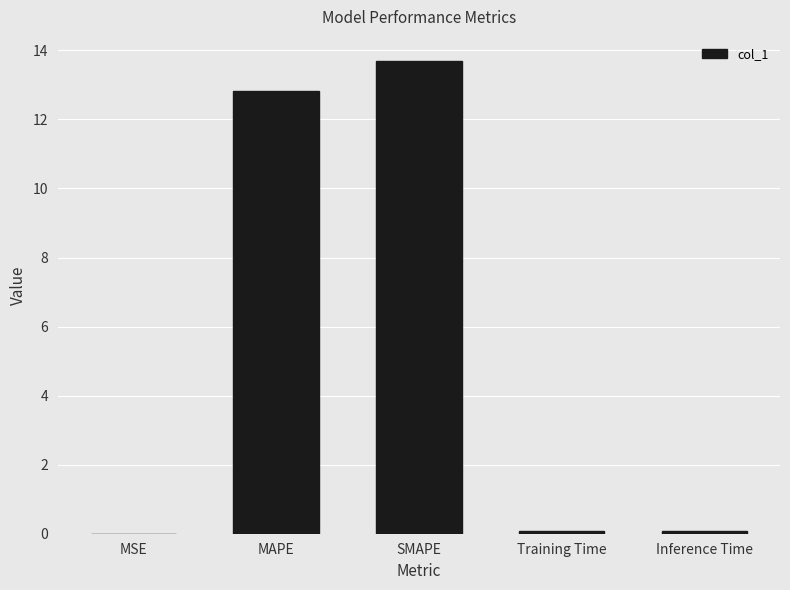

What is the sum of all values?

26.7